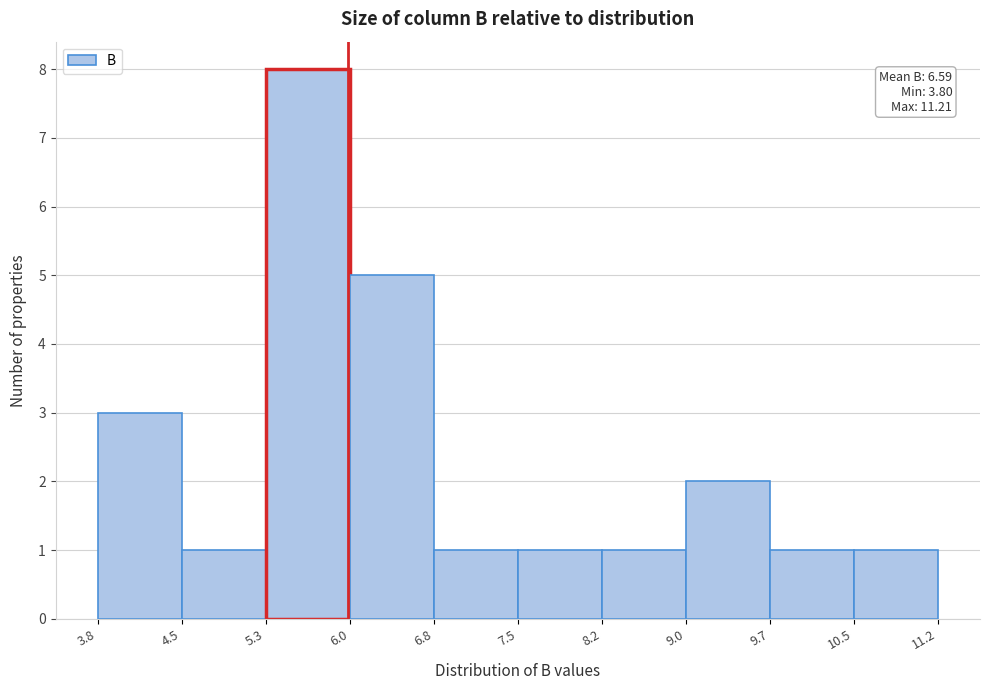

Which range on the x-axis has the tallest bar?

5.3 to 6.0